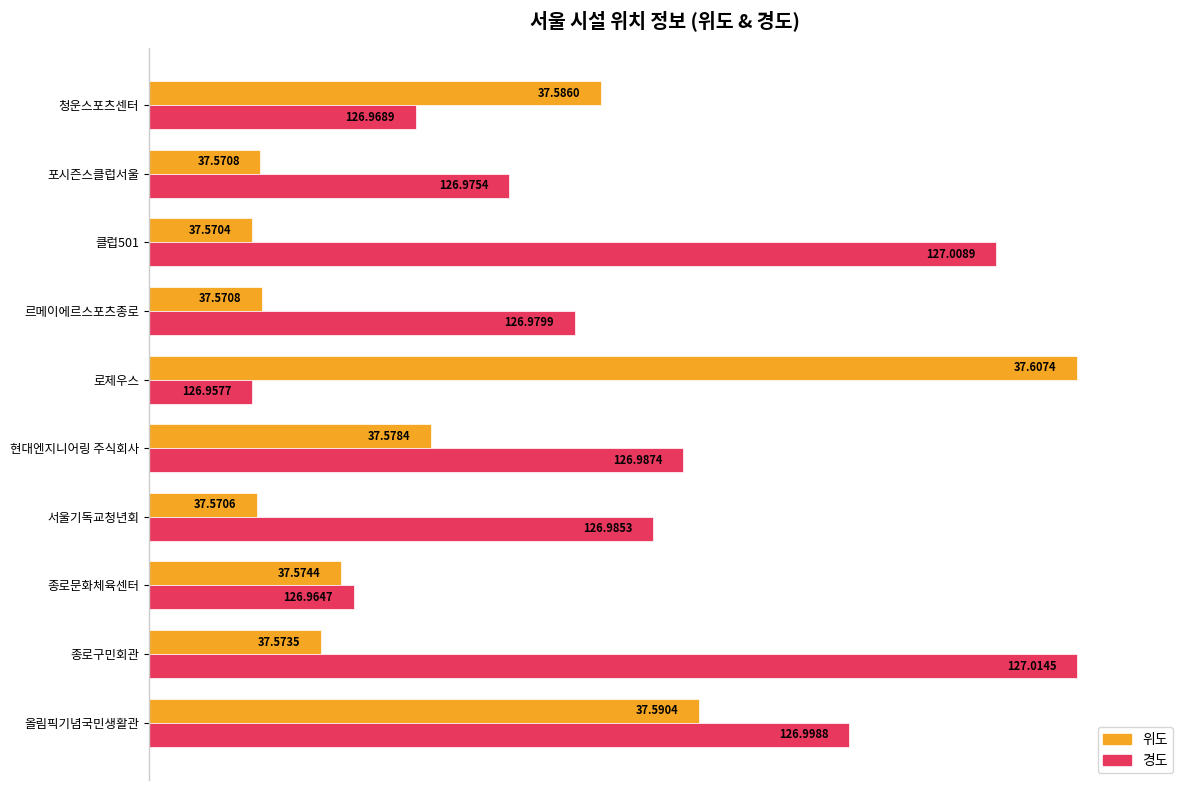

What are all the series names shown in the legend?

위도, 경도